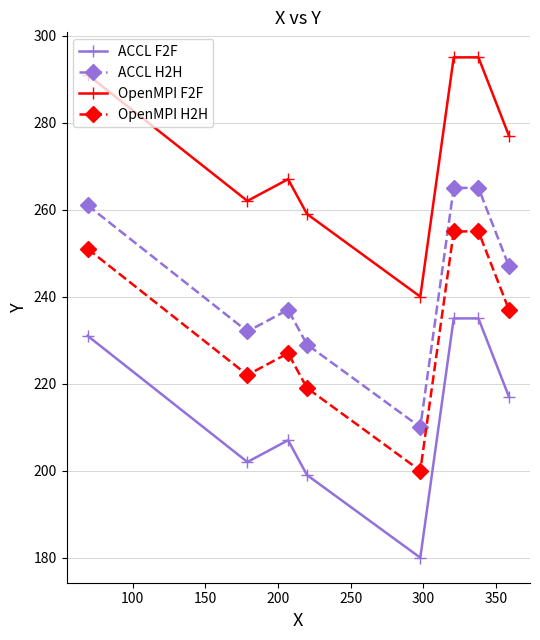

How many interior local valleys does the OpenMPI F2F series have?

2